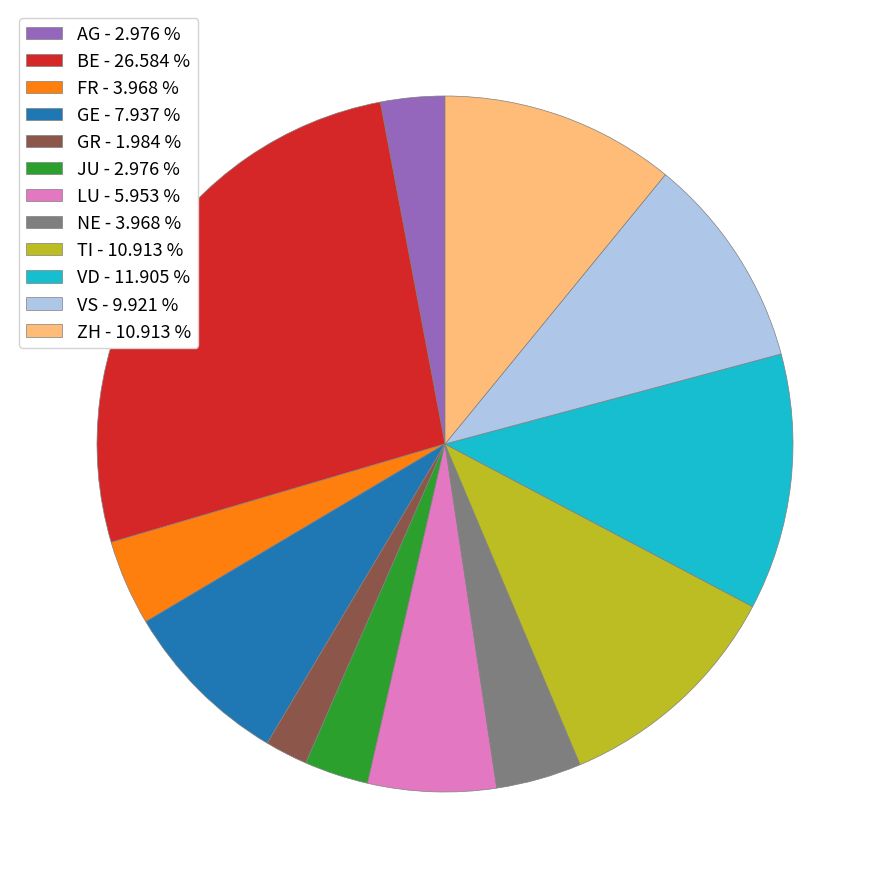

Does NE - 3.968 % represent more than half of the total?

No